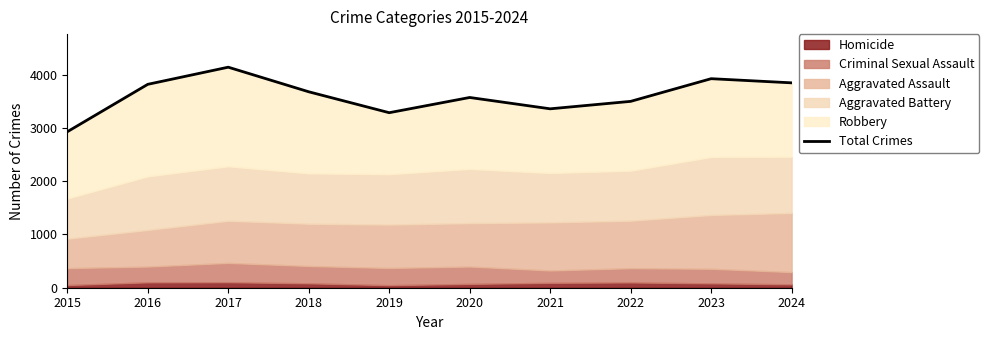

List the labels in order of value, smallest first.

2015, 2019, 2021, 2022, 2020, 2018, 2016, 2024, 2023, 2017